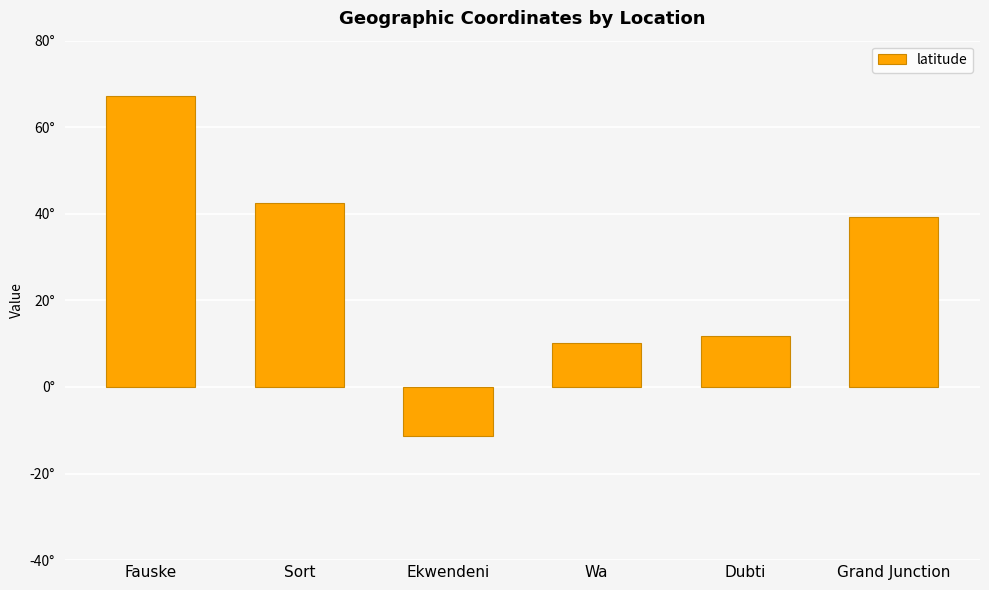

List the labels in order of value, largest first.

Fauske, Sort, Grand Junction, Dubti, Wa, Ekwendeni